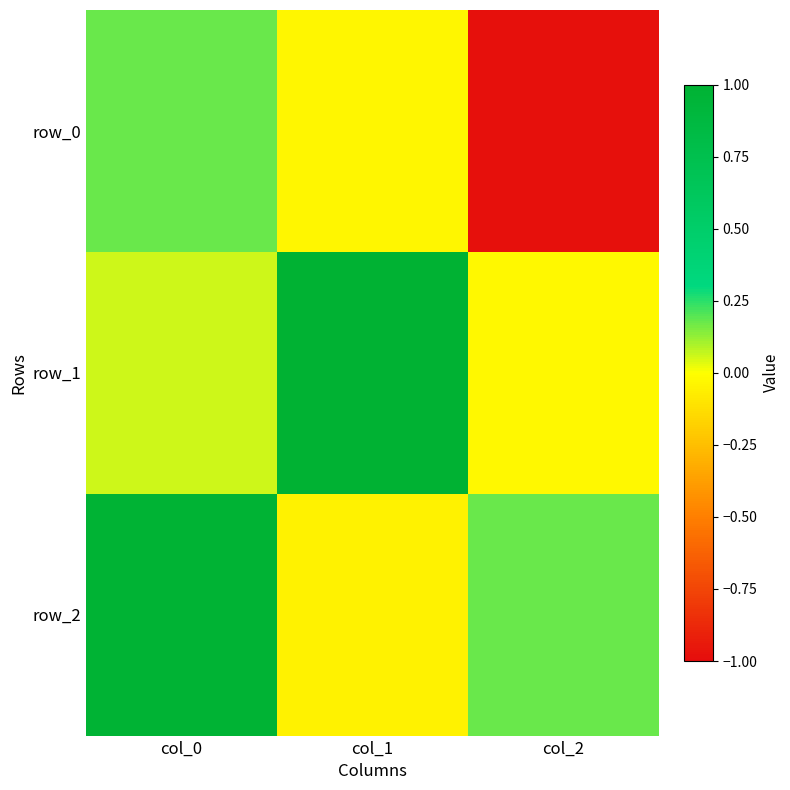

How many data points in row_1 are less than 0?

1